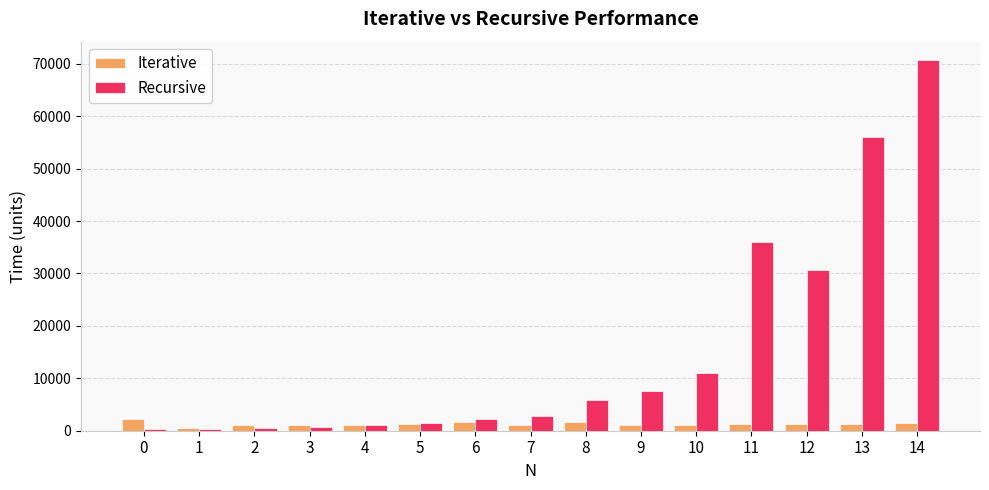

The value of Recursive at 6 is 2300. True or false?

True